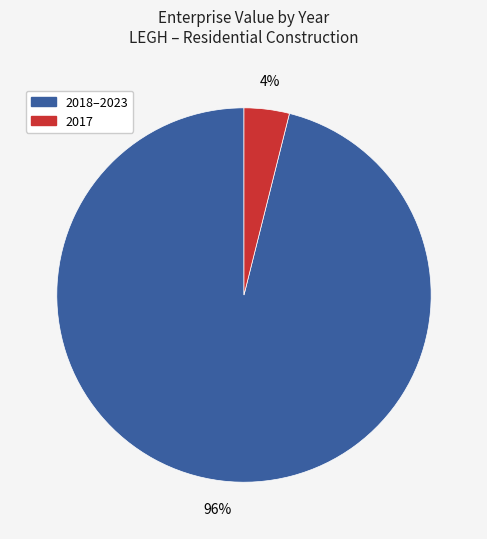

Is there a majority slice in this chart?

Yes